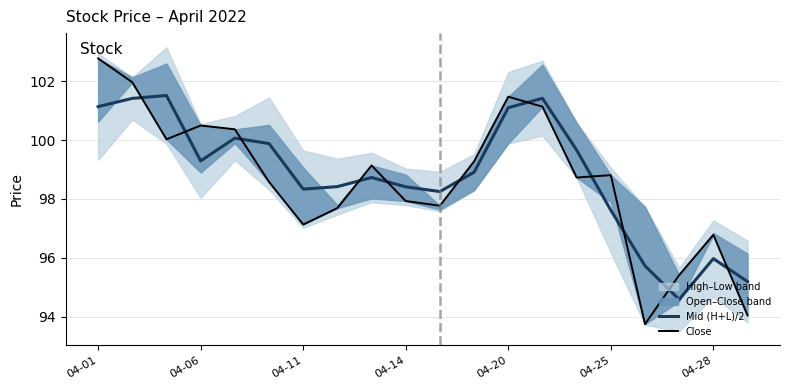

In Close, how many points are lower than both neighbors (excluding endpoints)?

5